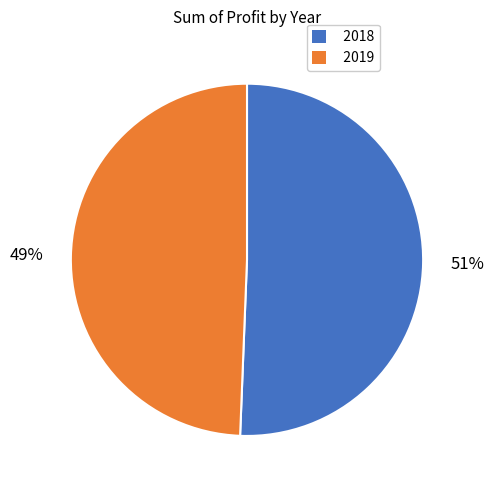

To the nearest percent, what portion does 2018 represent?

51%